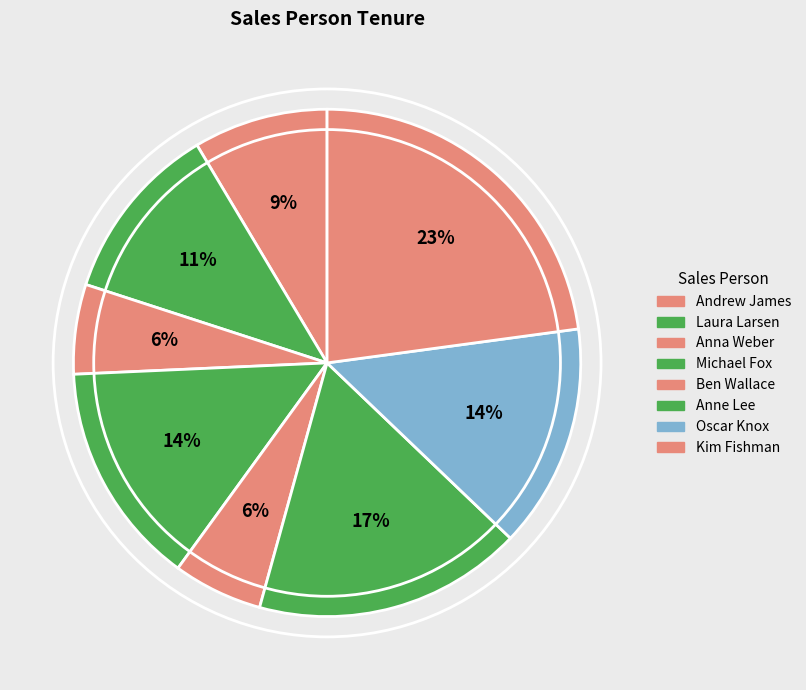

Count the number of slices in the pie.

8